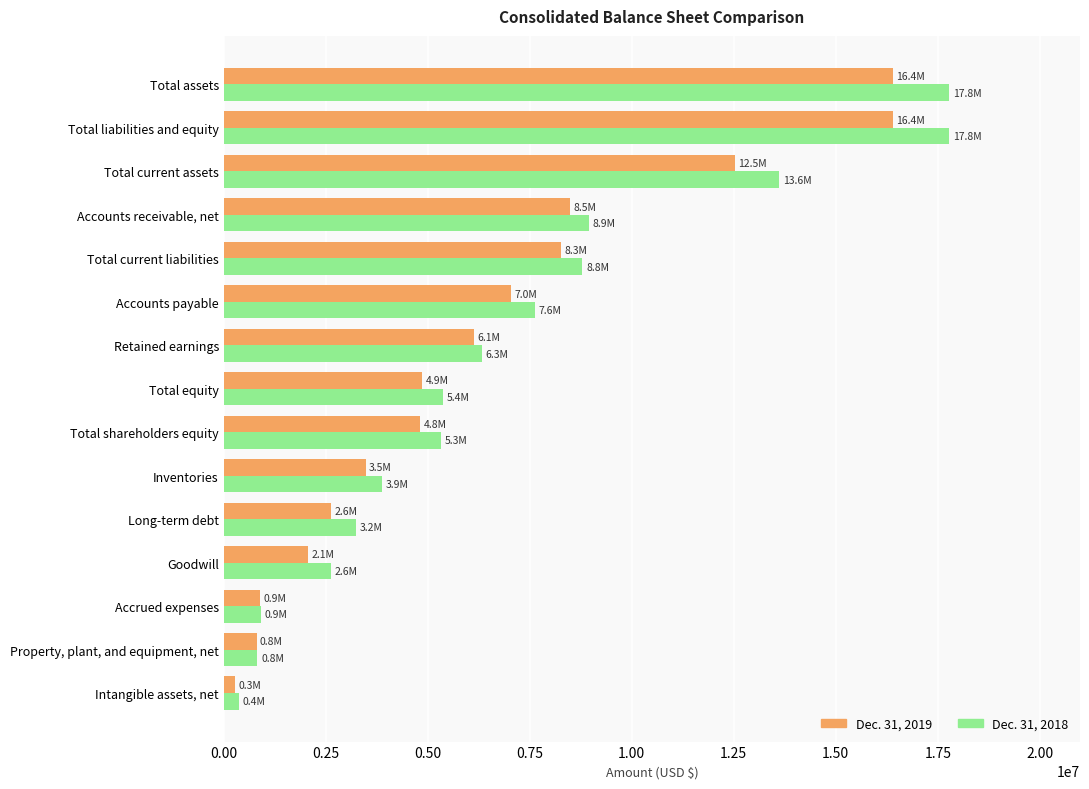

Is the value of Dec. 31, 2019 at Total current assets greater than the value of Dec. 31, 2018 at Retained earnings?

Yes